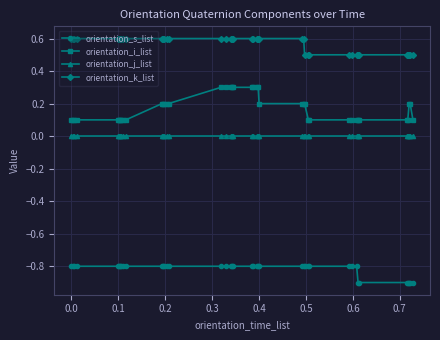

True or false: orientation_i_list and orientation_j_list intersect in this chart.

False